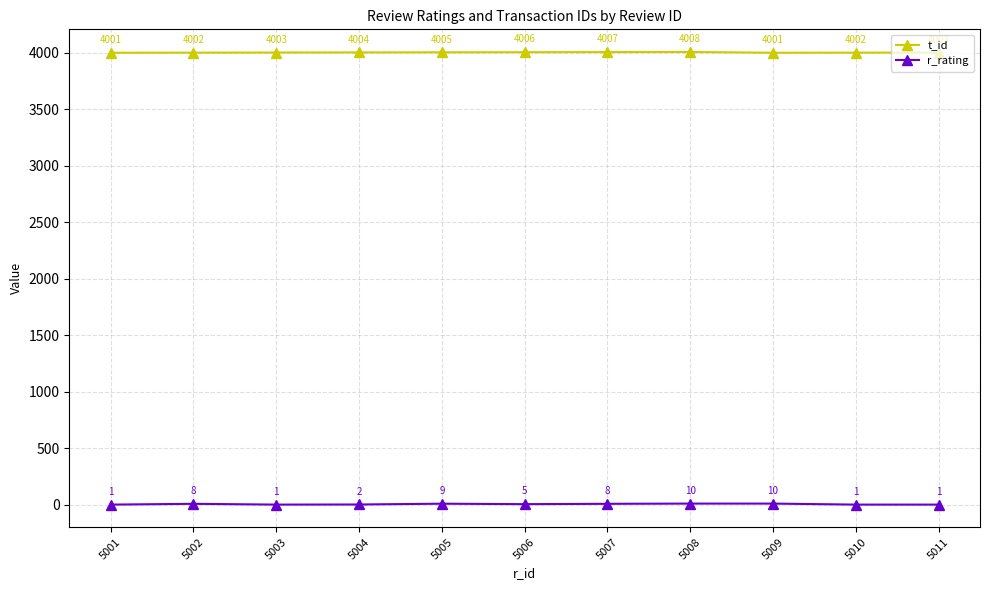

What is the approximate value of r_rating at 5010?

1